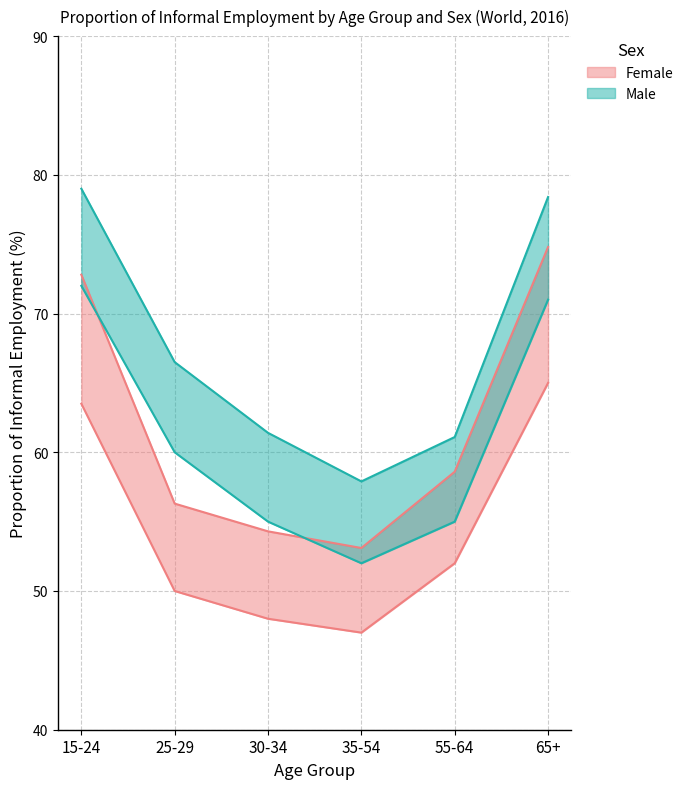

How many data points does each series have?

6